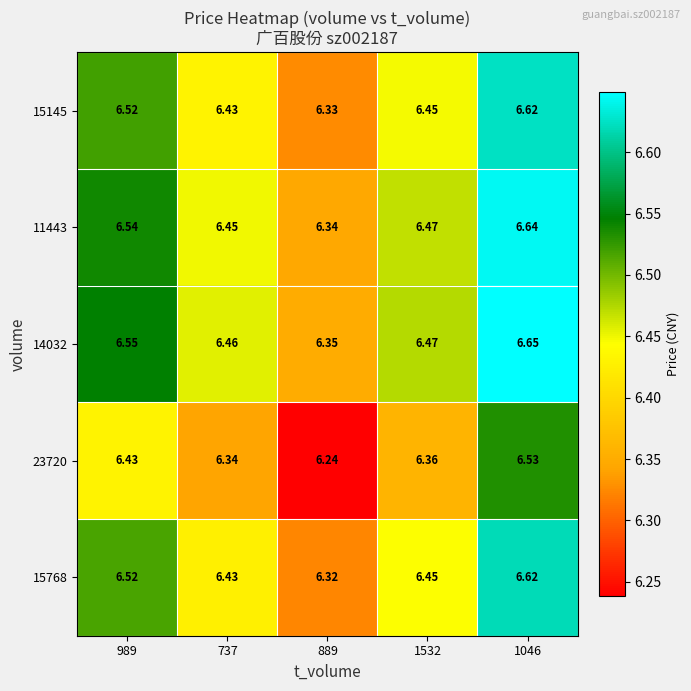

Is the value of 15145 at 1532 greater than the value of 15768 at 1046?

No